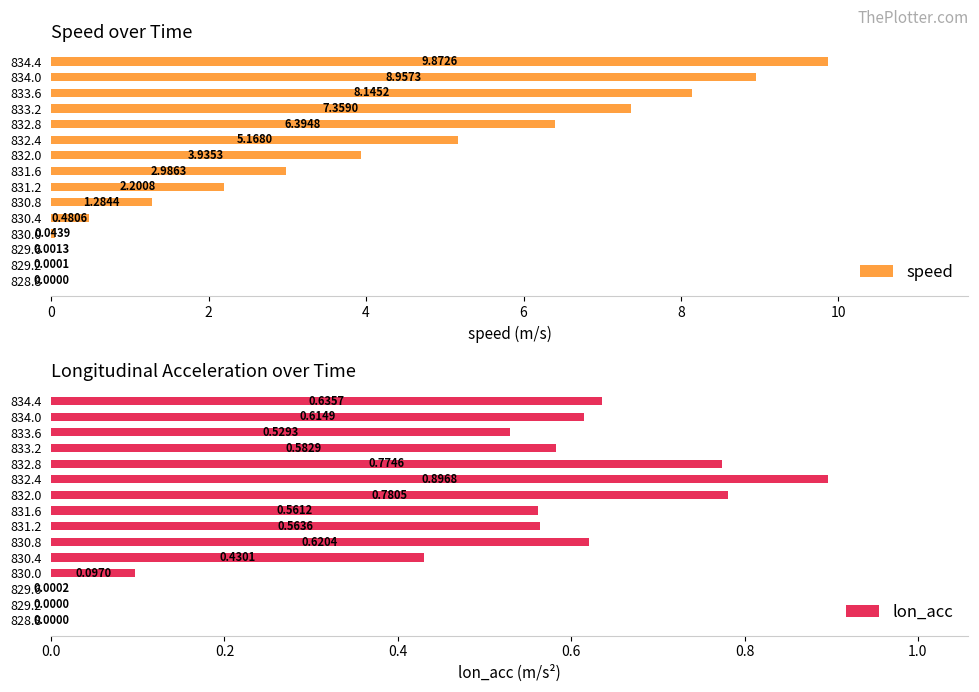

True or false: speed has a value of 6.4 at 832.8.

True